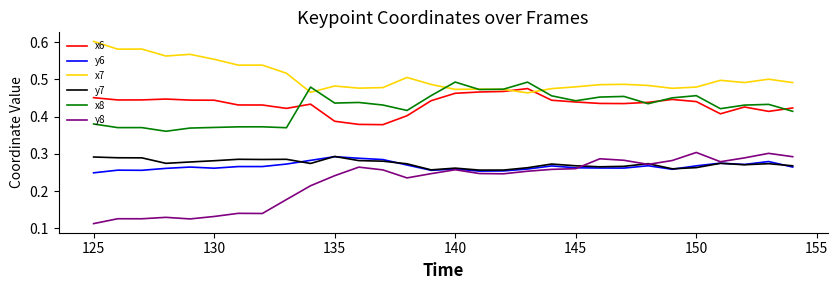

At how many categories does at least one series exceed 0?

30